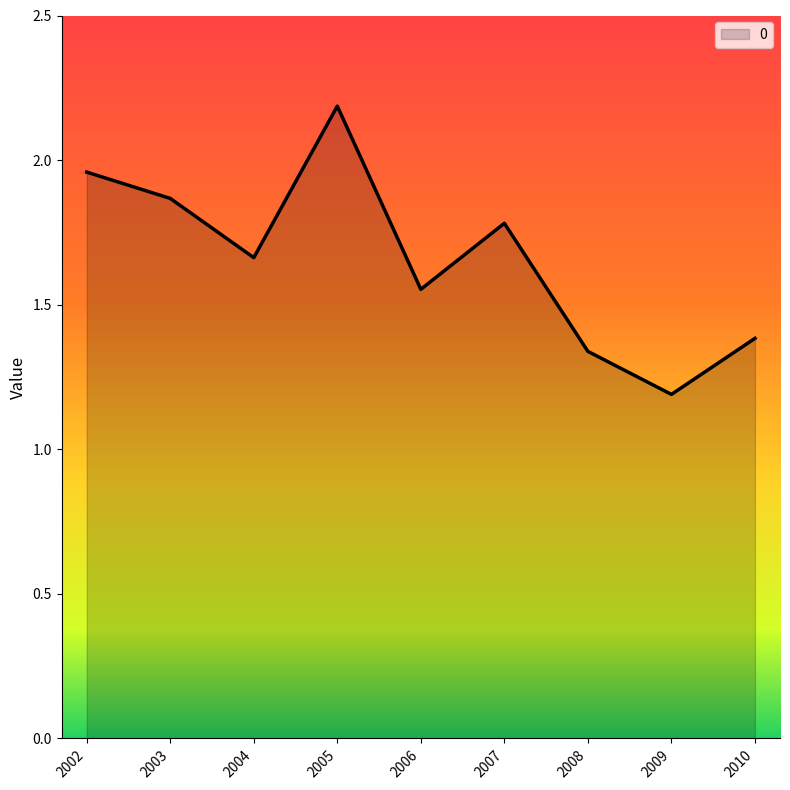

What value does the data have at 2009?

1.2